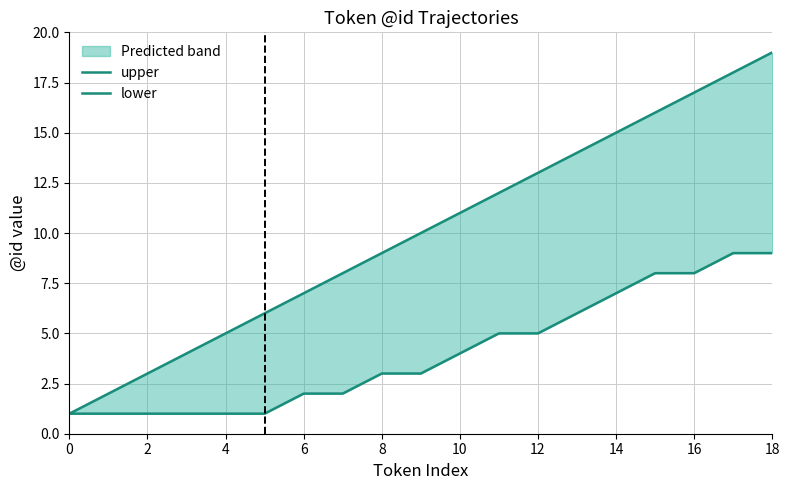

Between 18 and 18, which is larger?

18